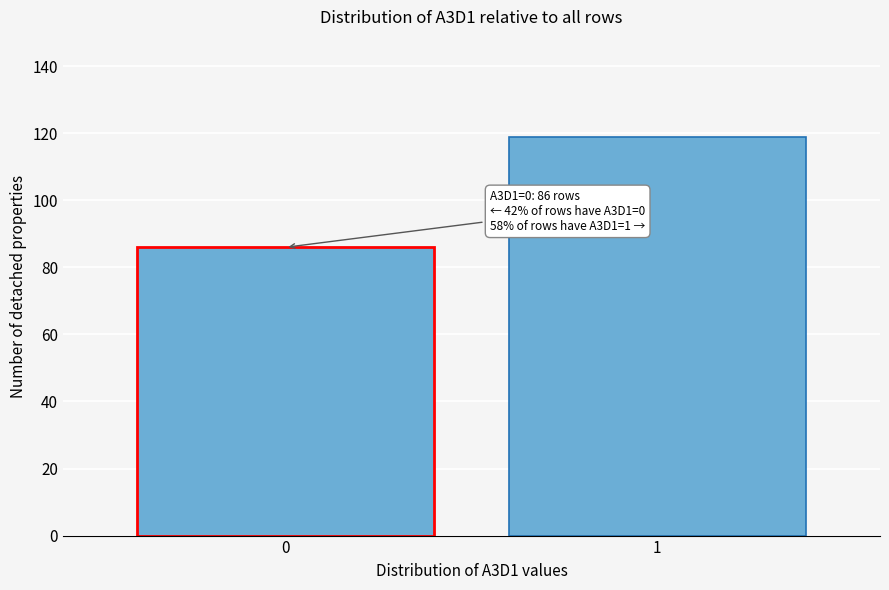

Reading left to right, extract all data points from this chart.

0=86	1=119